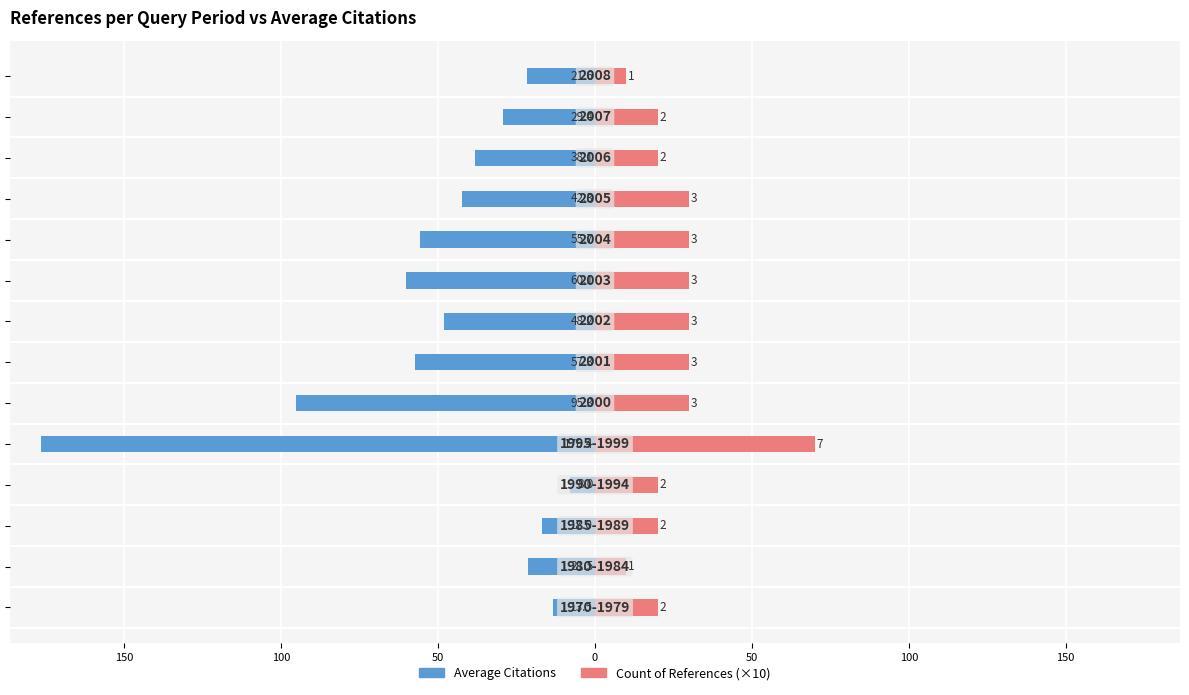

What is the smallest value displayed?

-176.4